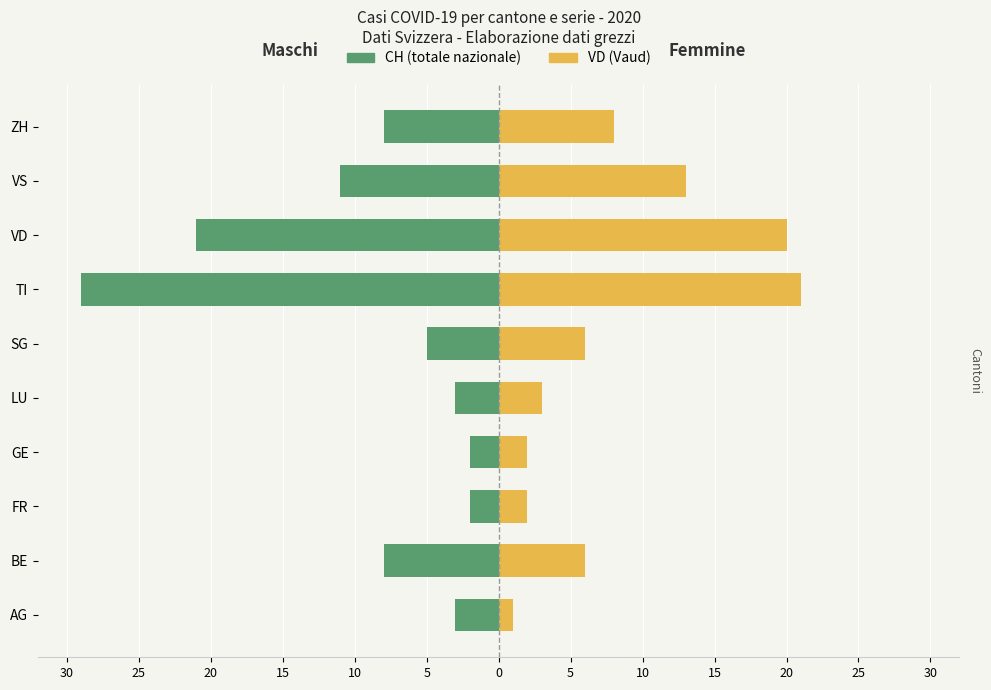

How many data points in Femmine (VD) are less than 6?

4